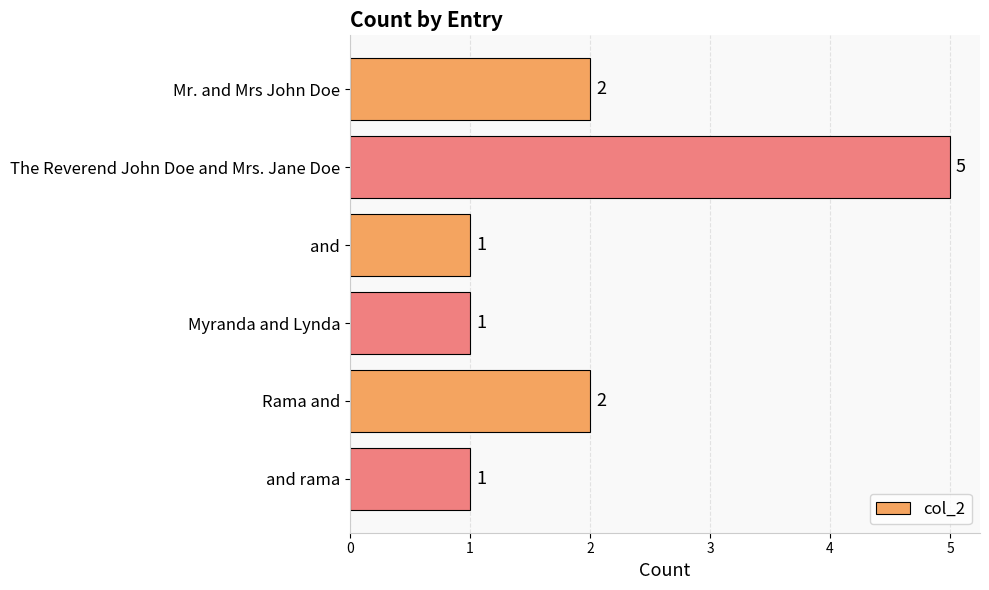

What is the difference between the maximum and minimum values?

4